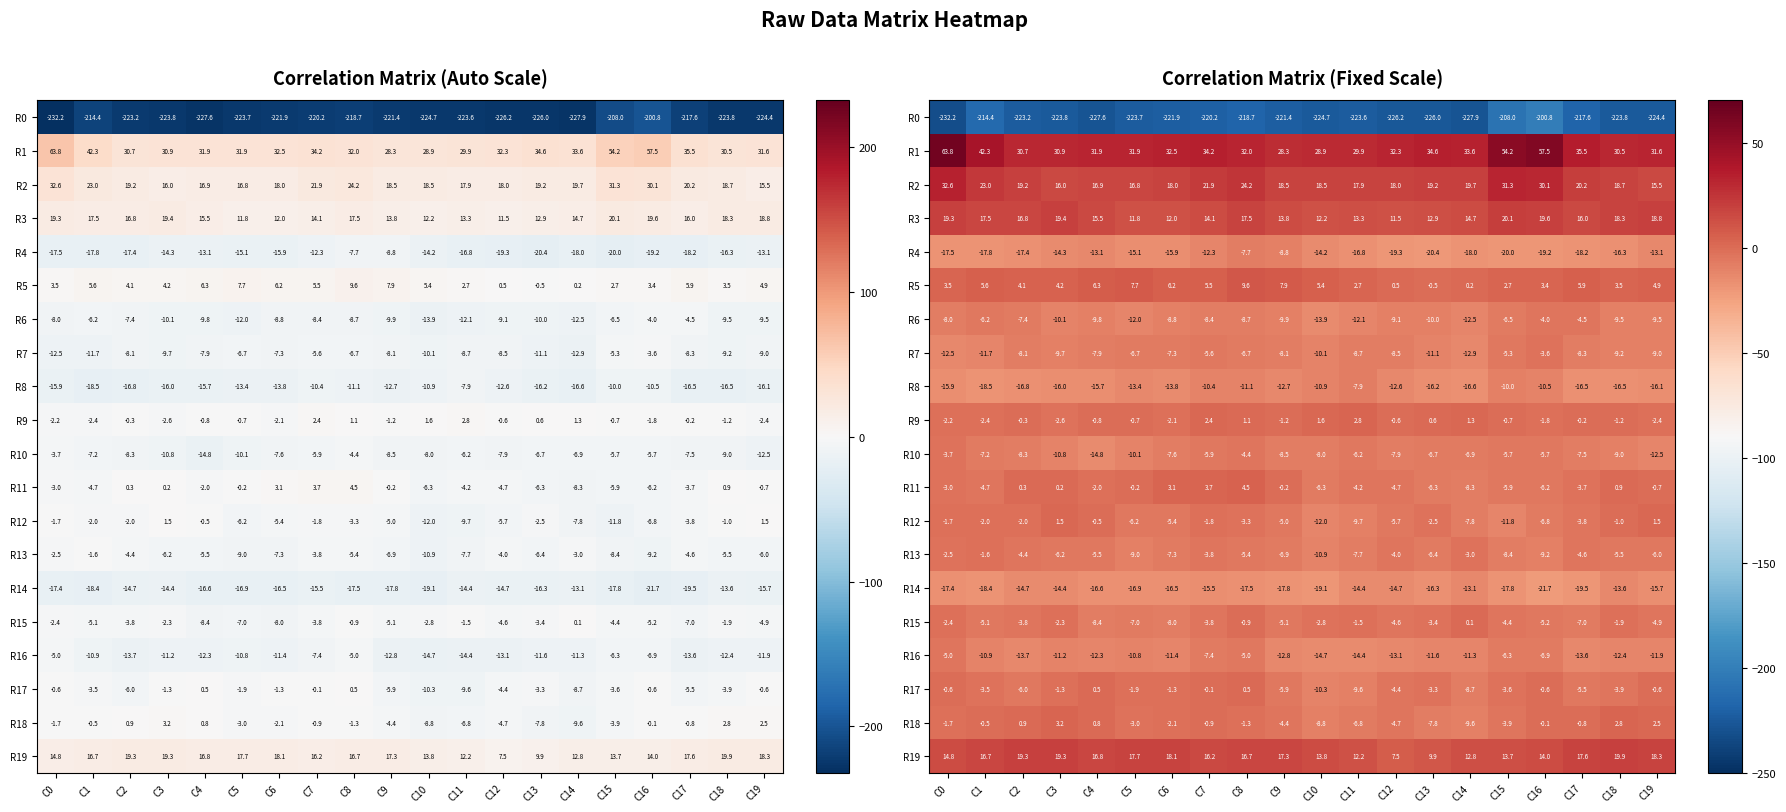

What is the difference between the second highest and minimum values in the R13 series?

8.4